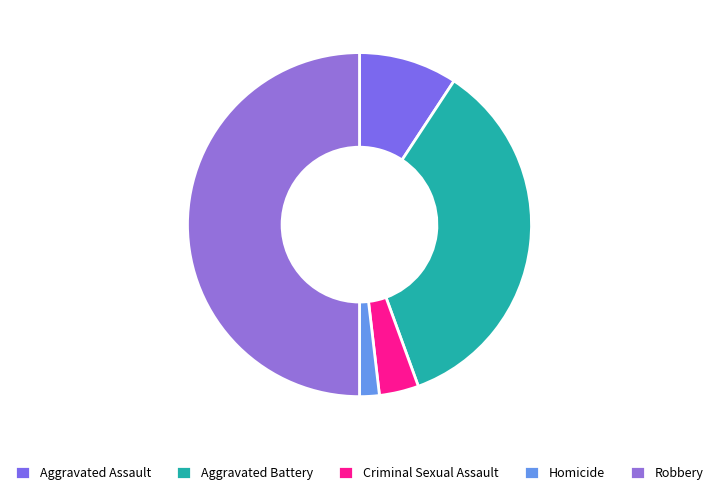

Is Homicide the majority of the pie?

No